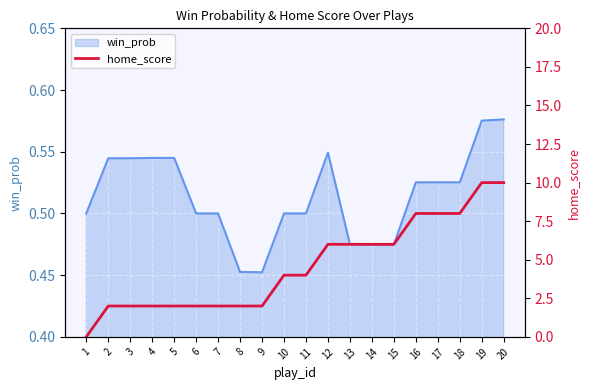

The win_prob series shows 0.5 at 11. True or false?

True